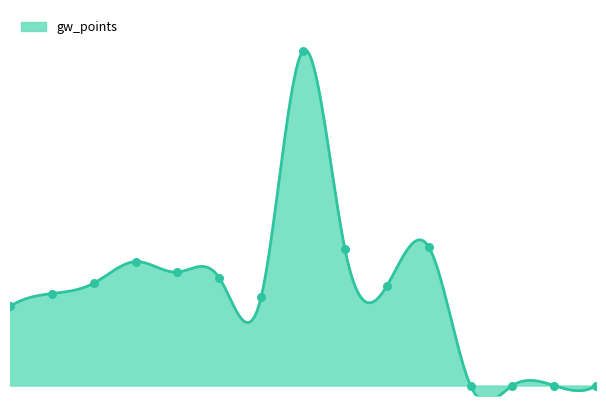

What is the change in value from Groß to Sánchez?

-4.2